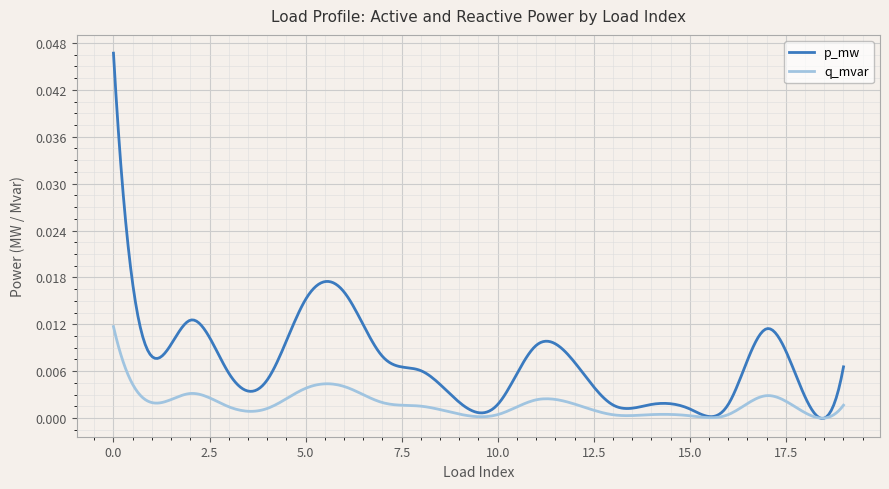

Which series has the widest spread of values?

p_mw